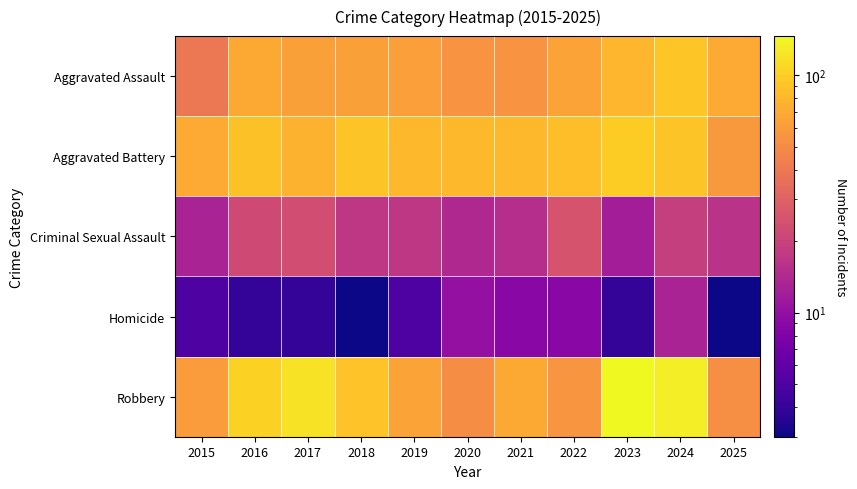

What is the greatest value displayed?

146